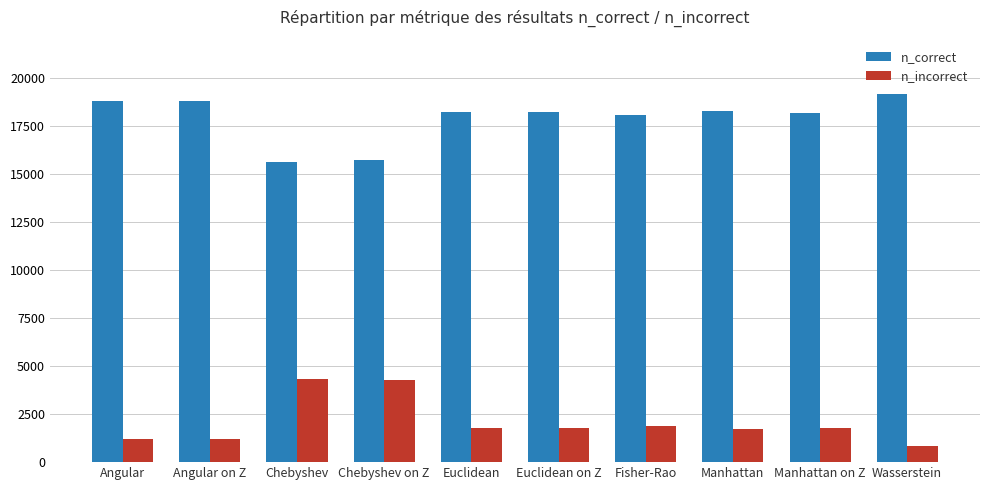

What is the difference between the maximum and second lowest values in the n_incorrect series?

3168